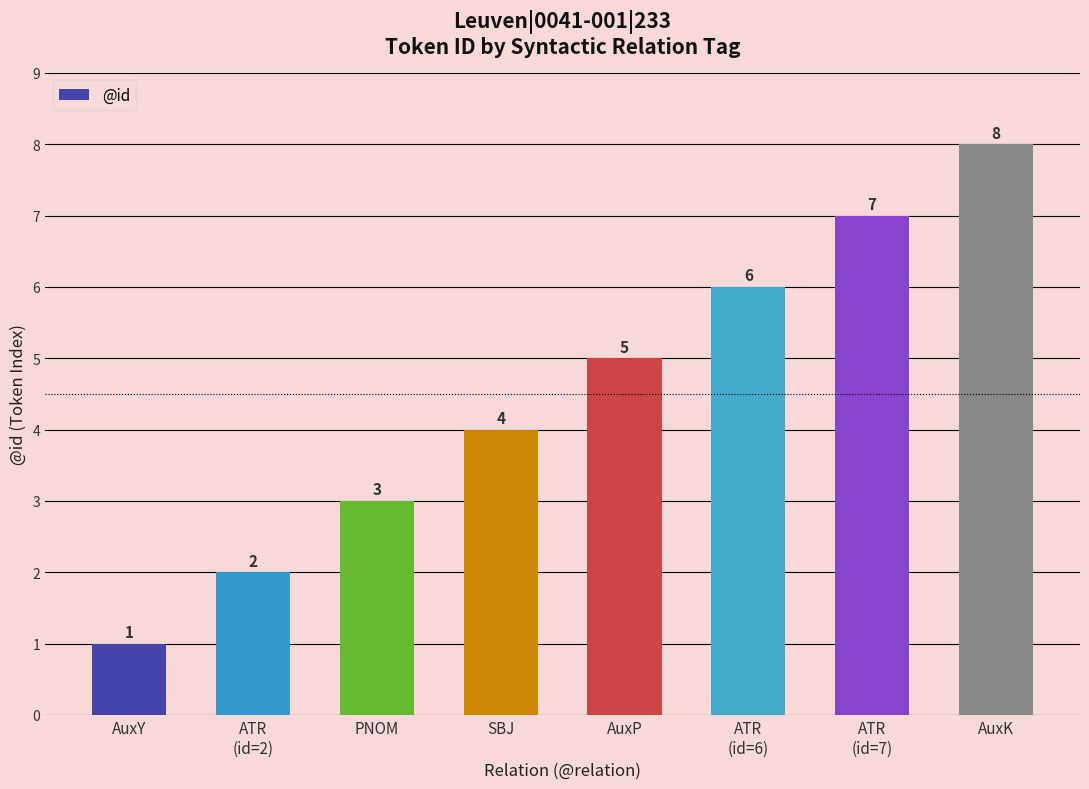

True or false: the data shows 8 at ATR
(id=6).

False